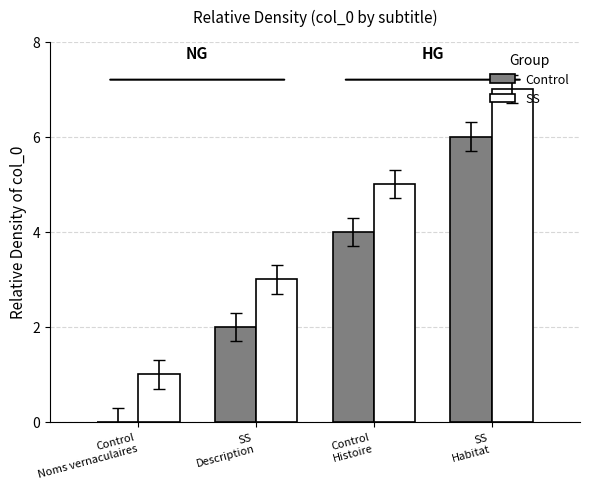

Which label corresponds to the largest value in the chart?

SS
Habitat